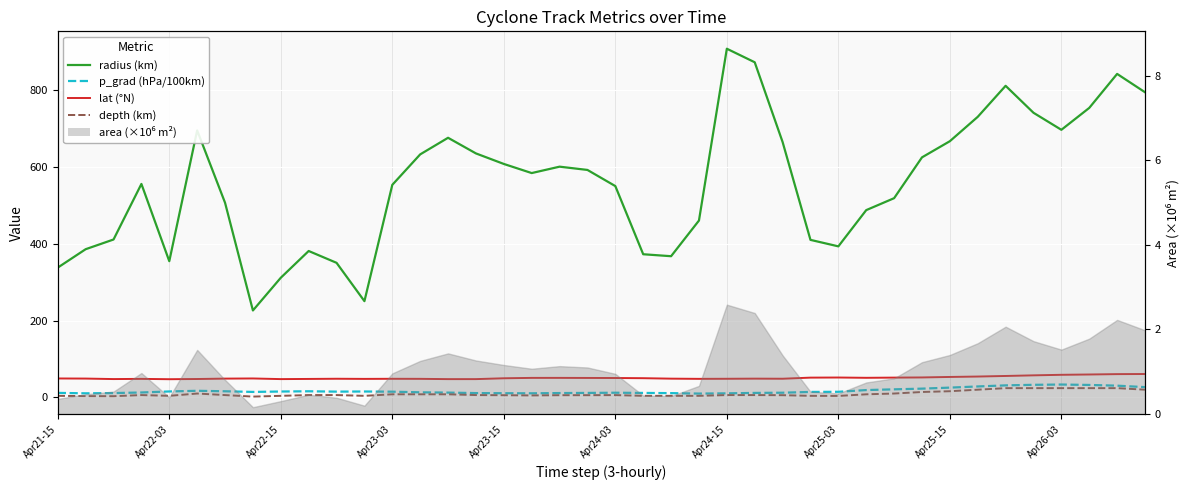

Is the value of depth (km) at 10 greater than the value of p_grad (hPa/100km) at Apr24-15?

No